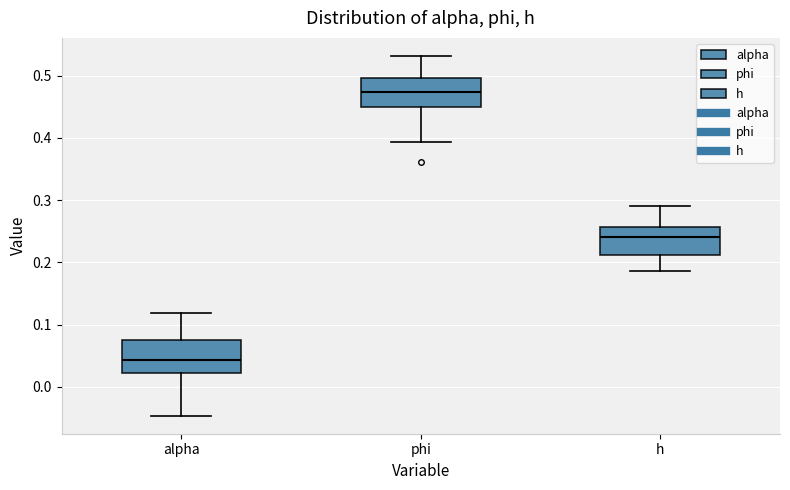

Reading left to right, transcribe this box plot: for each box, give where its median line is, the range the box spans, and where its two whiskers end, as read against the y-axis. The values are not printed on the chart, so give them approximately, as read against the axis.

alpha: median 0.04, box 0.02 to 0.08, whiskers -0.05 to 0.12
phi: median 0.47, box 0.45 to 0.50, whiskers 0.39 to 0.53
h: median 0.24, box 0.21 to 0.26, whiskers 0.19 to 0.29